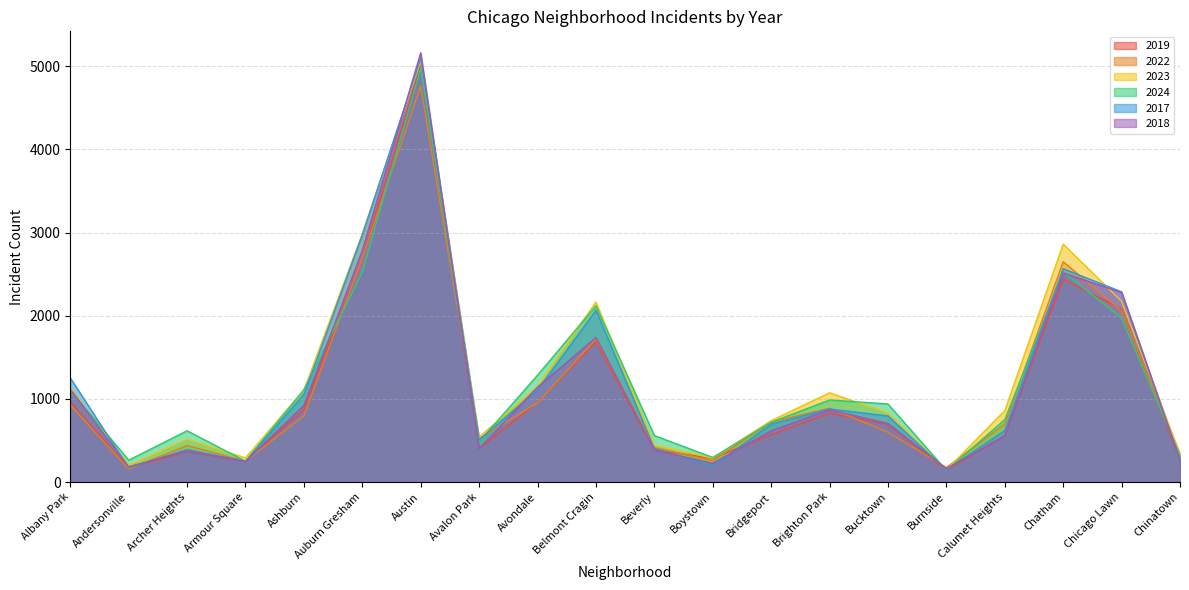

What position from the right is Chinatown?

1